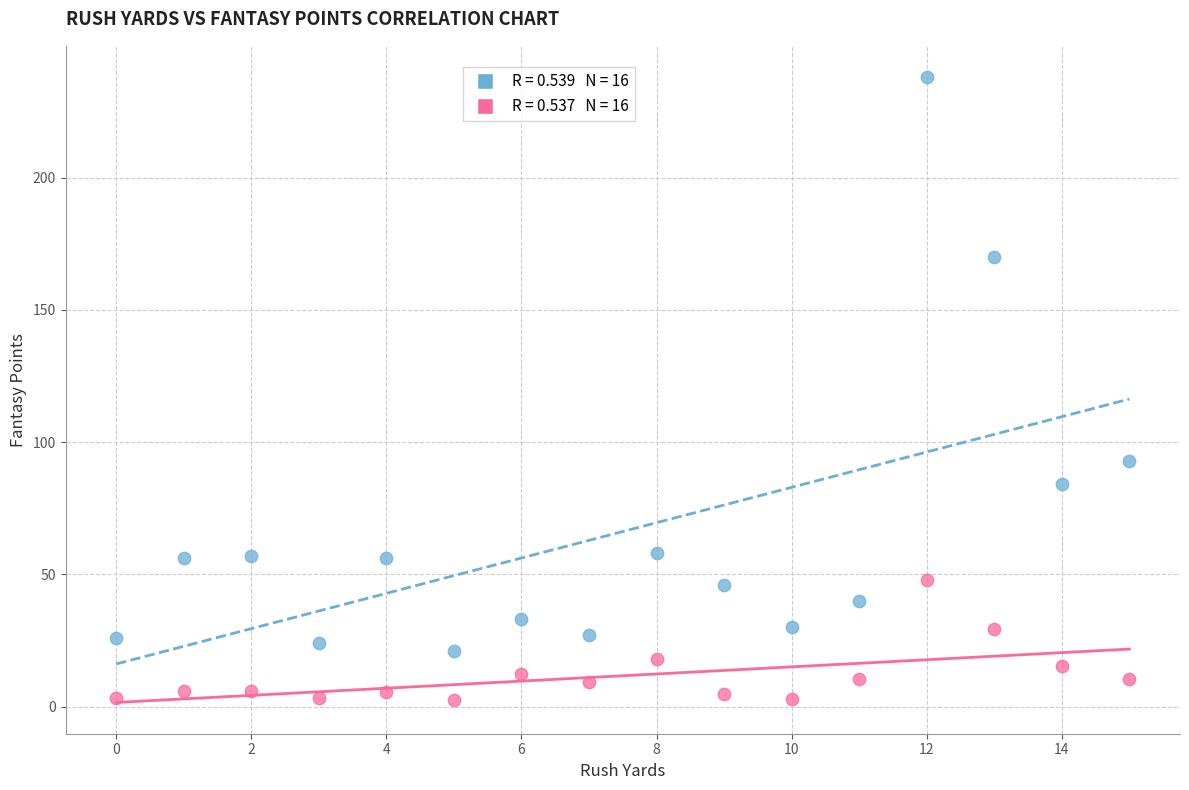

Across all data points, what is the range of Y values (max minus min)?

235.4